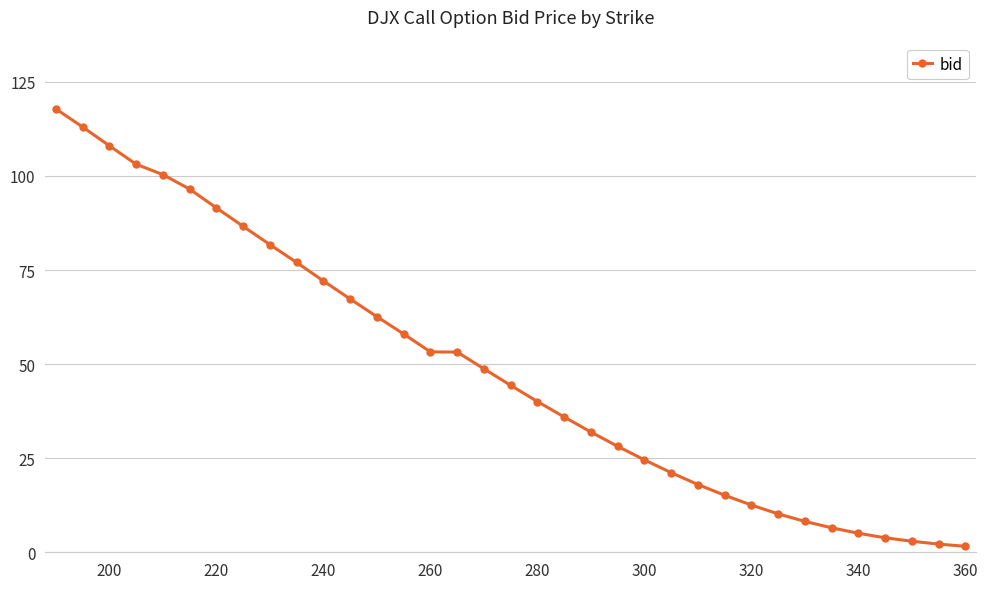

What is the sum of all values?

1703.1